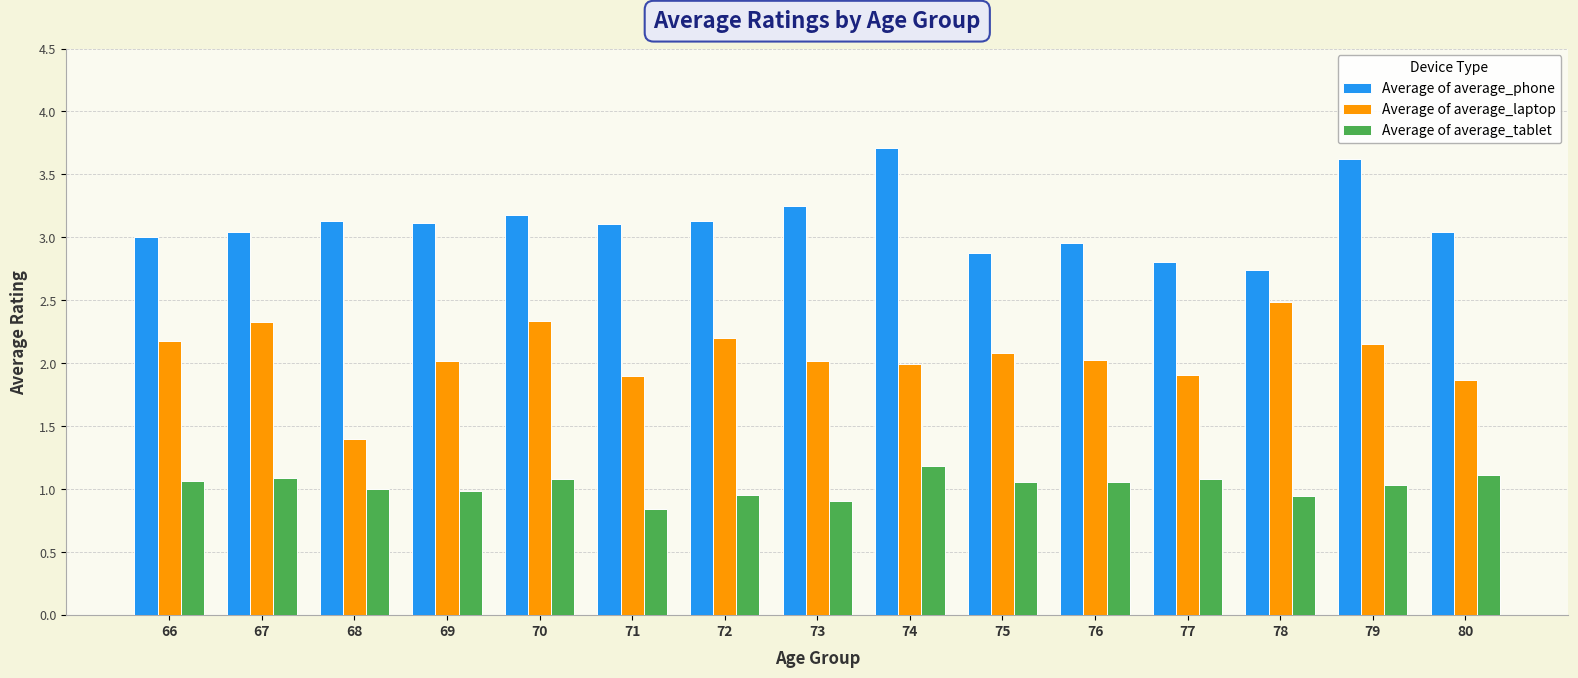

What is the sum of the Average of average_laptop values at 77 and 79?

4.1